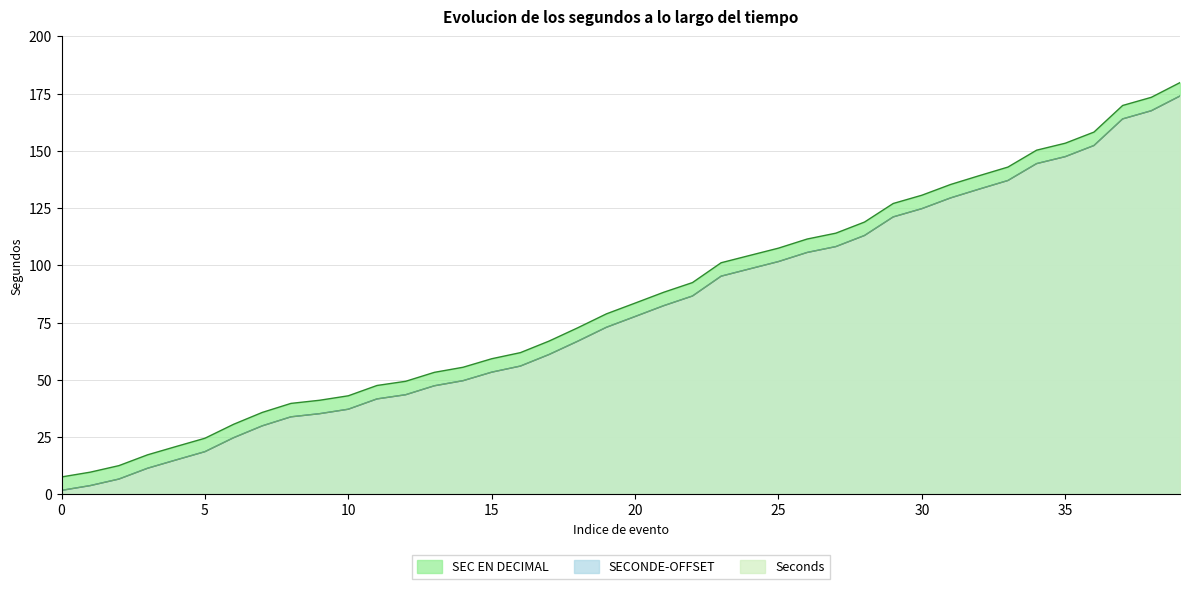

What is the value of the SECONDE-OFFSET point at the 36th from the left?

121.1